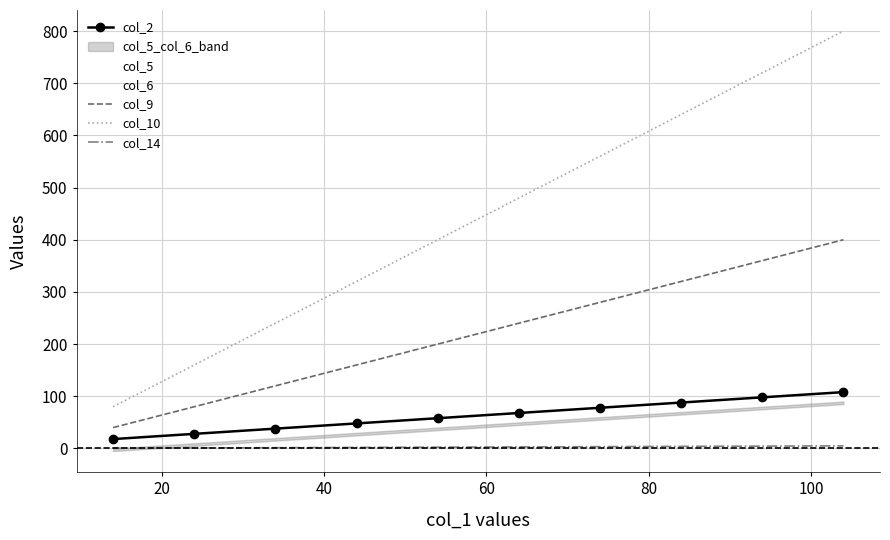

True or false: col_2 and col_10 cross at least once.

False